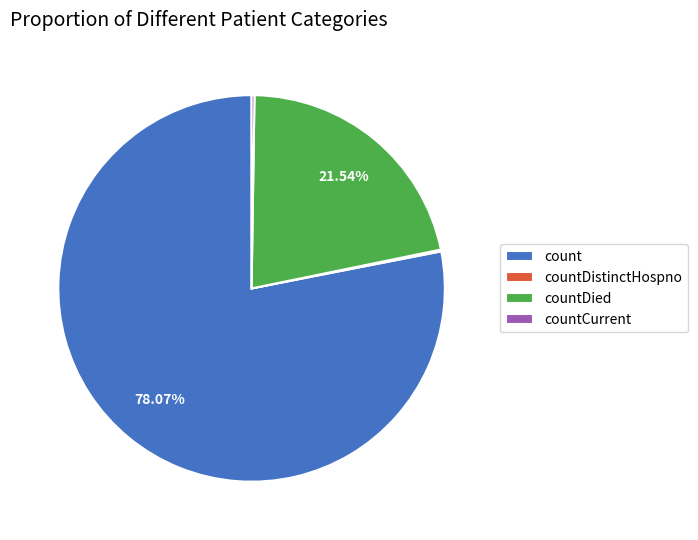

Do count and countDied together represent more than half of the pie?

Yes